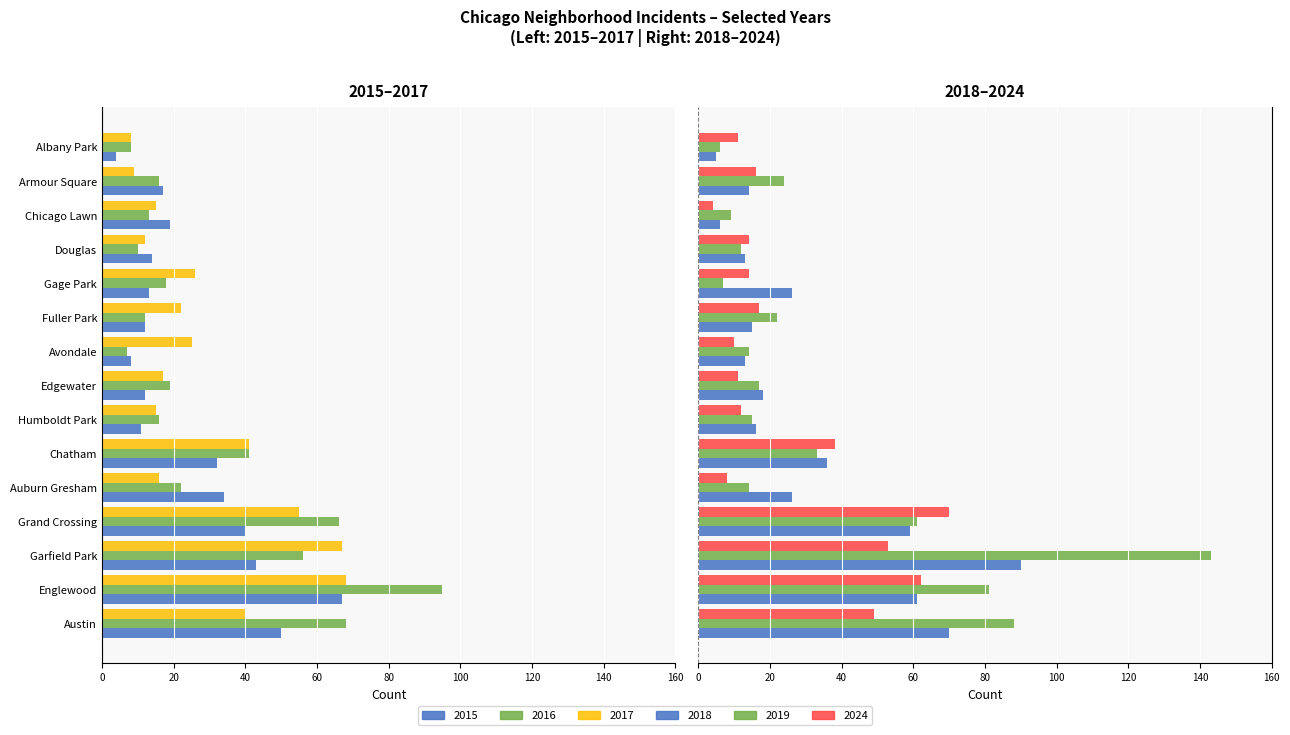

At Humboldt Park, list the series in order from smallest to largest.

2016, 2017, 2015, 2024, 2019, 2018